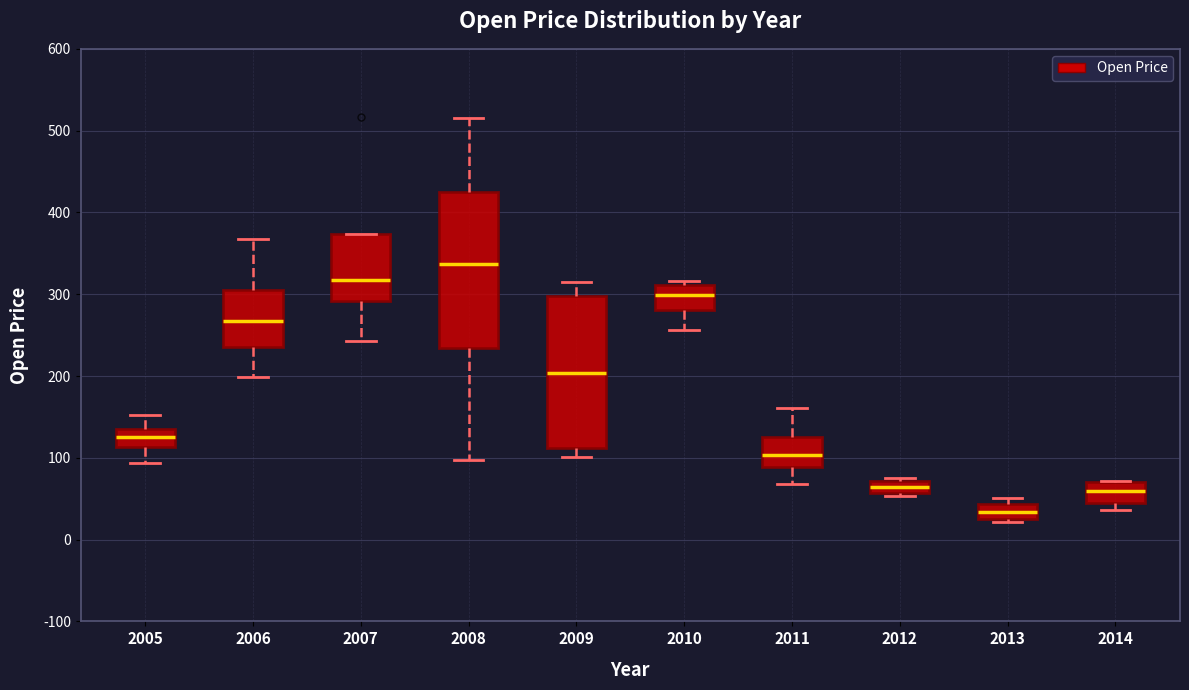

Which box has the lowest median line?

2013